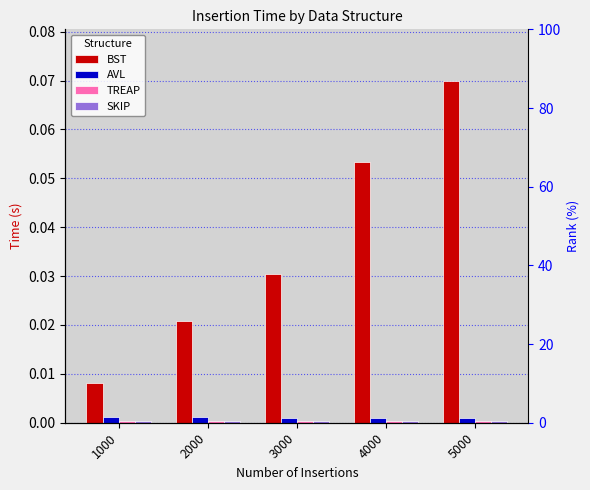

Which series changed the most between 4000 and 5000?

BST